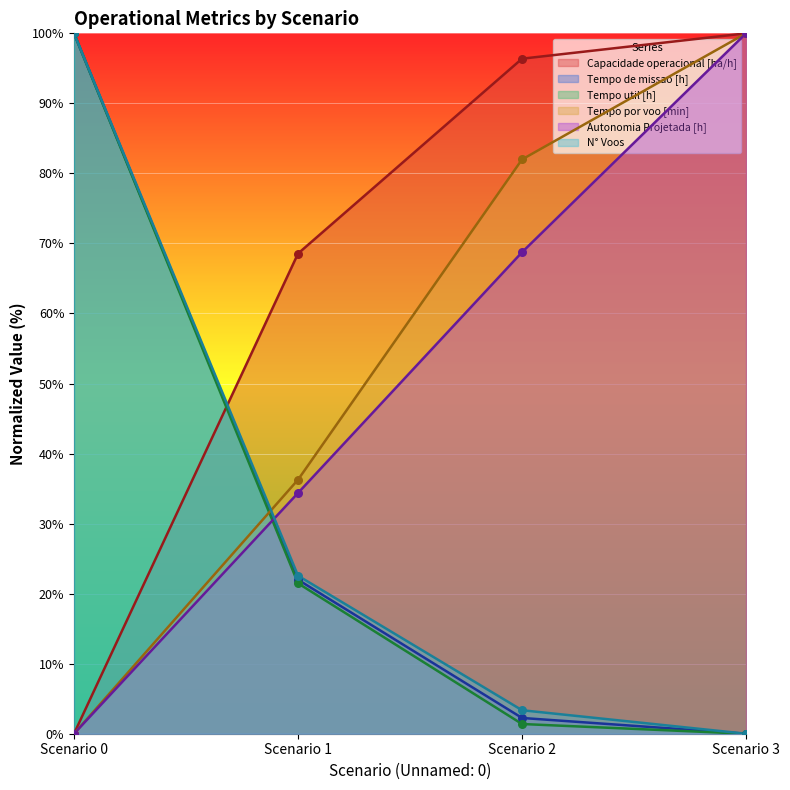

Which series has the largest total across all categories?

Capacidade operacional [ha/h]